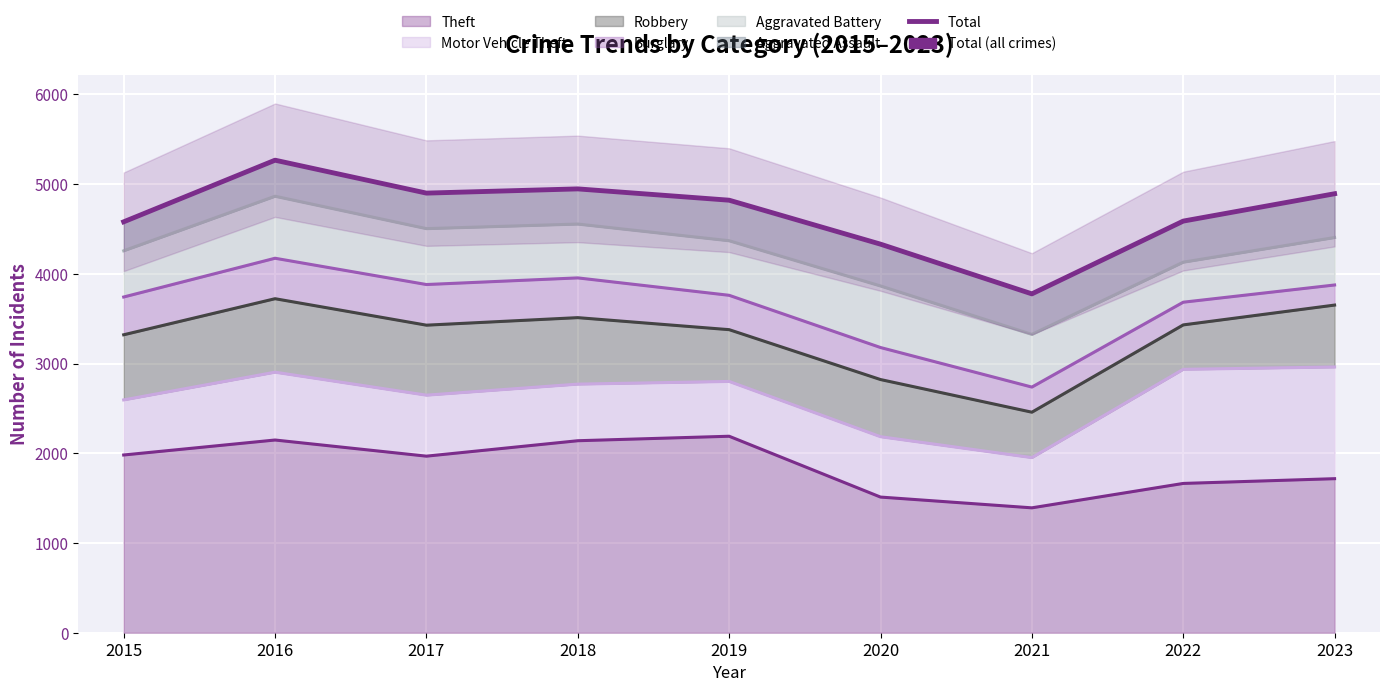

The chart shows a value of 1060 at 2015. True or false?

False